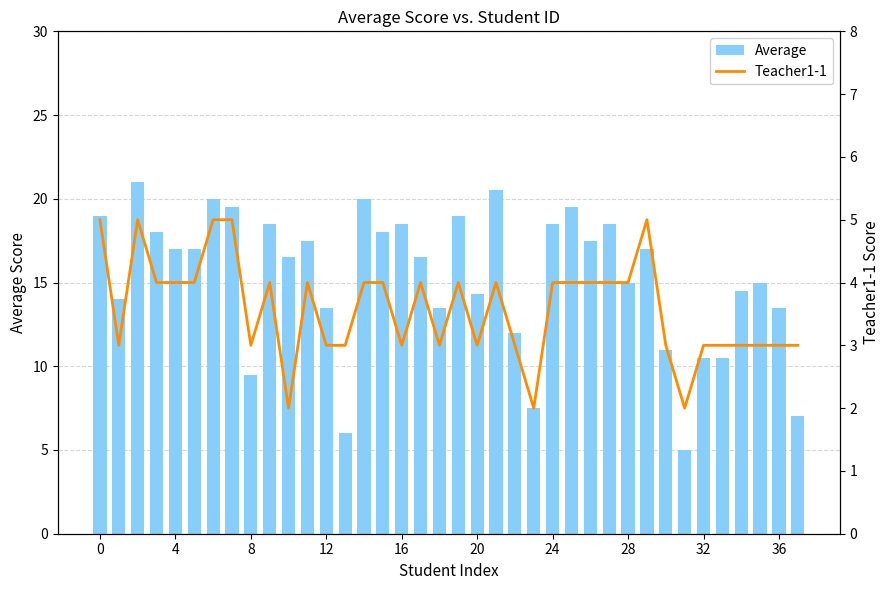

Is it true that Teacher1-1 equals 3.0 at 13?

True